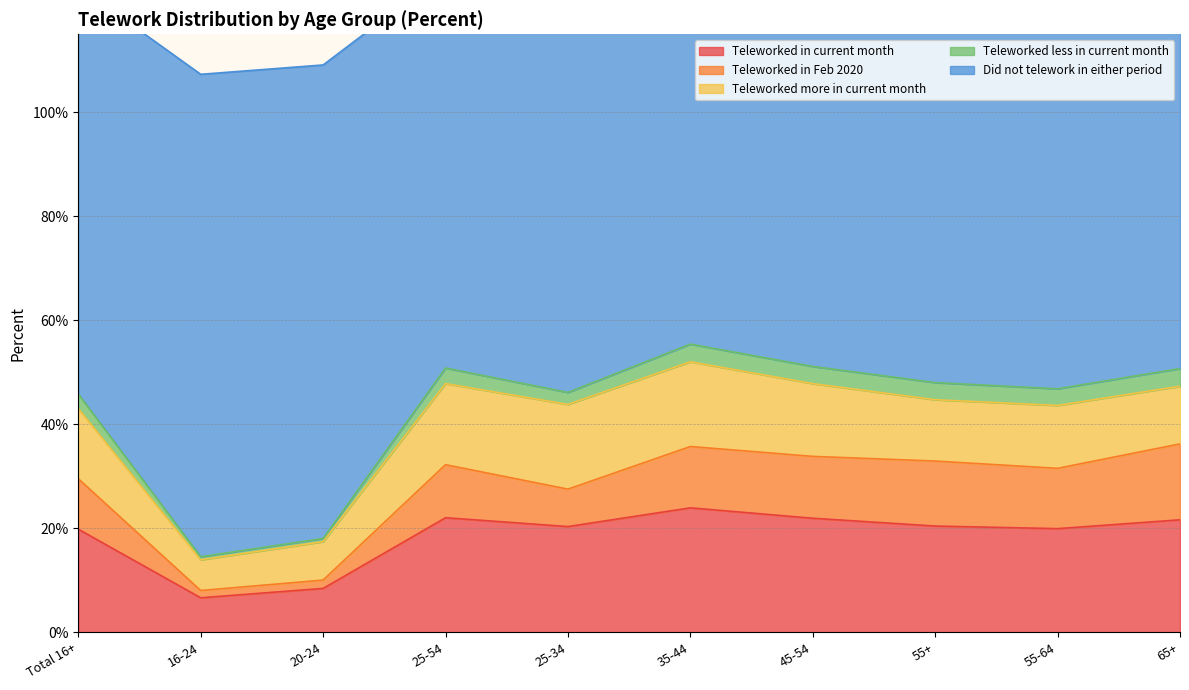

The value of Teleworked in current month at 45-54 is 32.8. True or false?

False